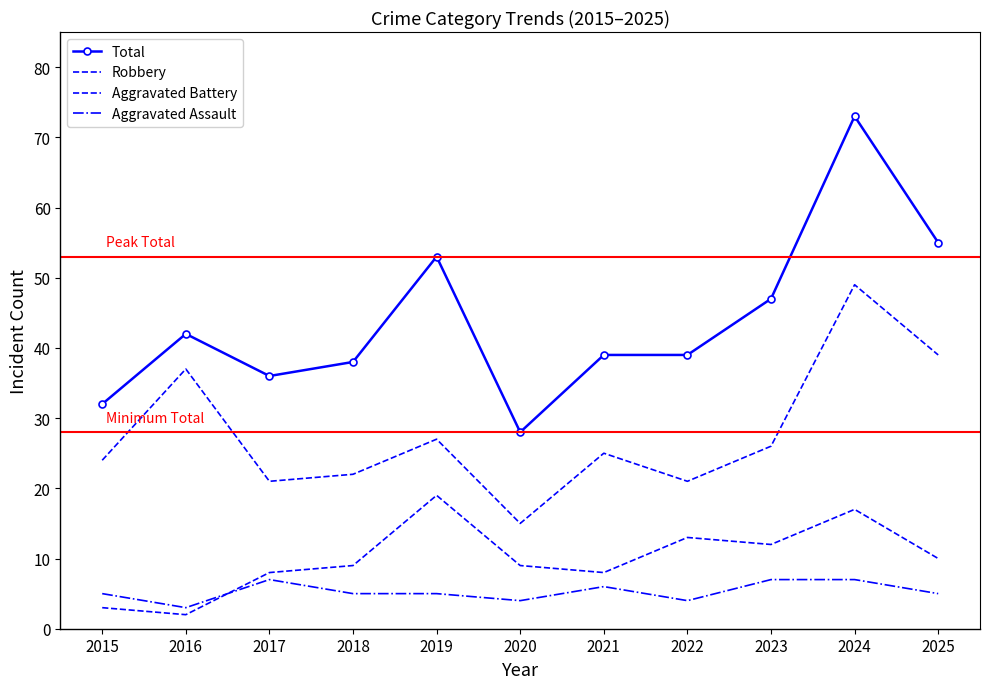

What is the difference between the Aggravated Battery values at 2022 and 2018?

4